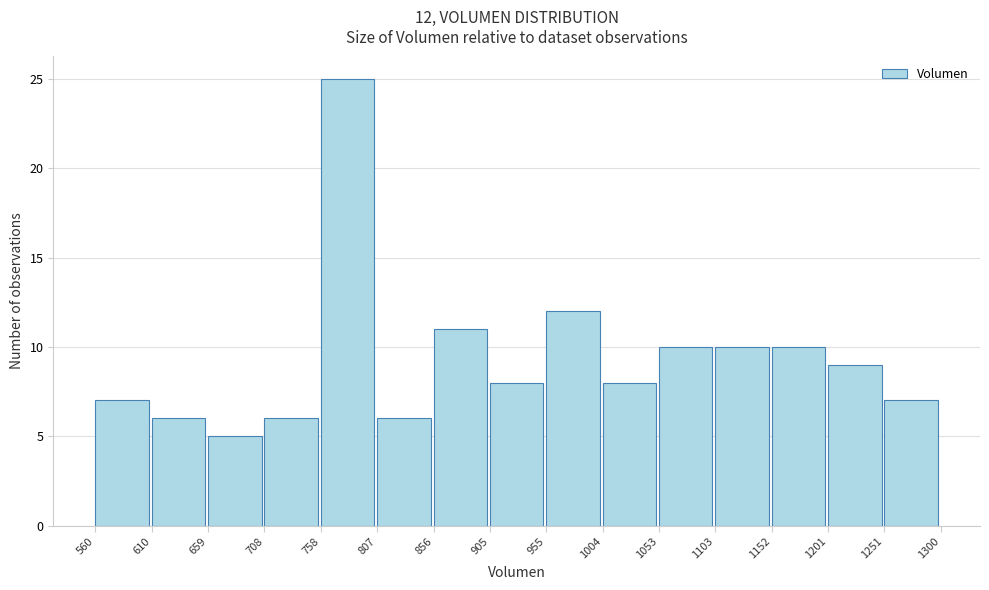

Over which range of the x-axis is the bar tallest?

758 to 807